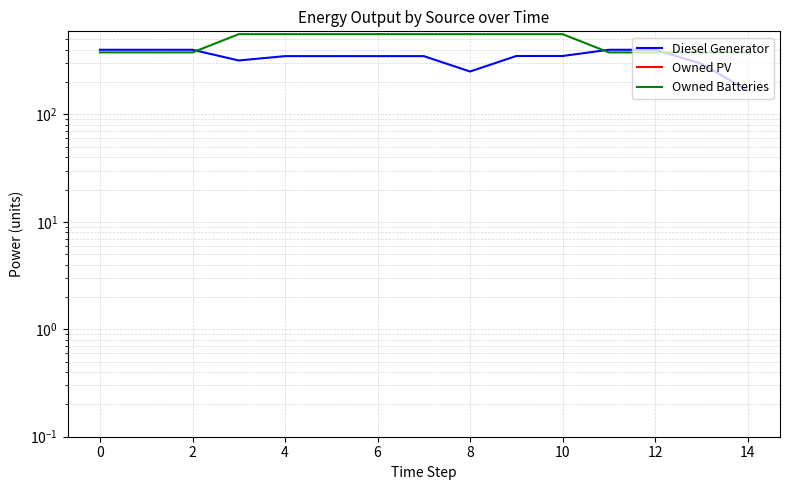

How many data points does each series have?

15